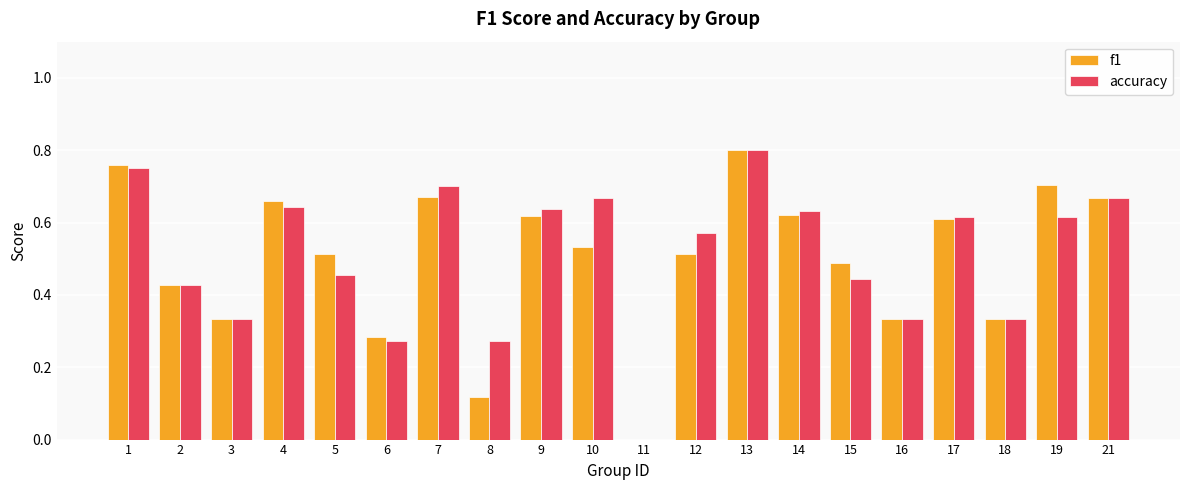

Is it true that accuracy equals 0.4 at 7?

False